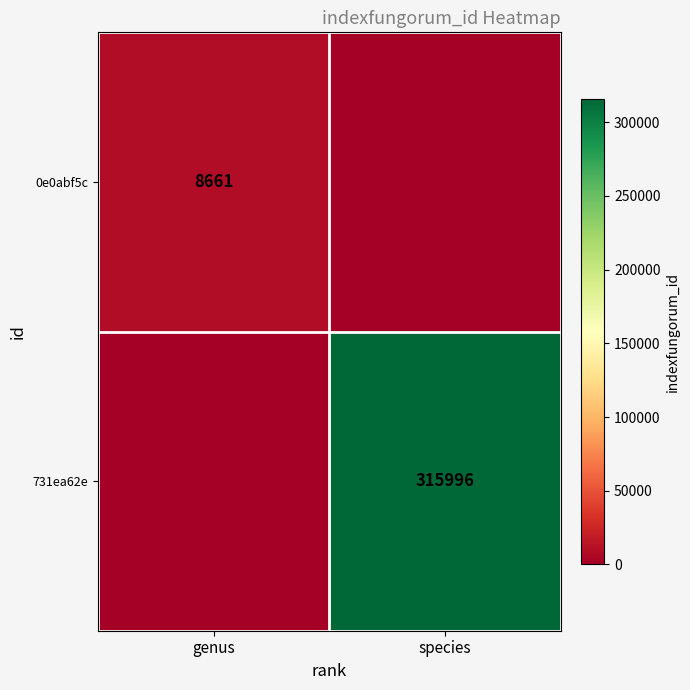

At which category is the sum across all series the highest?

species